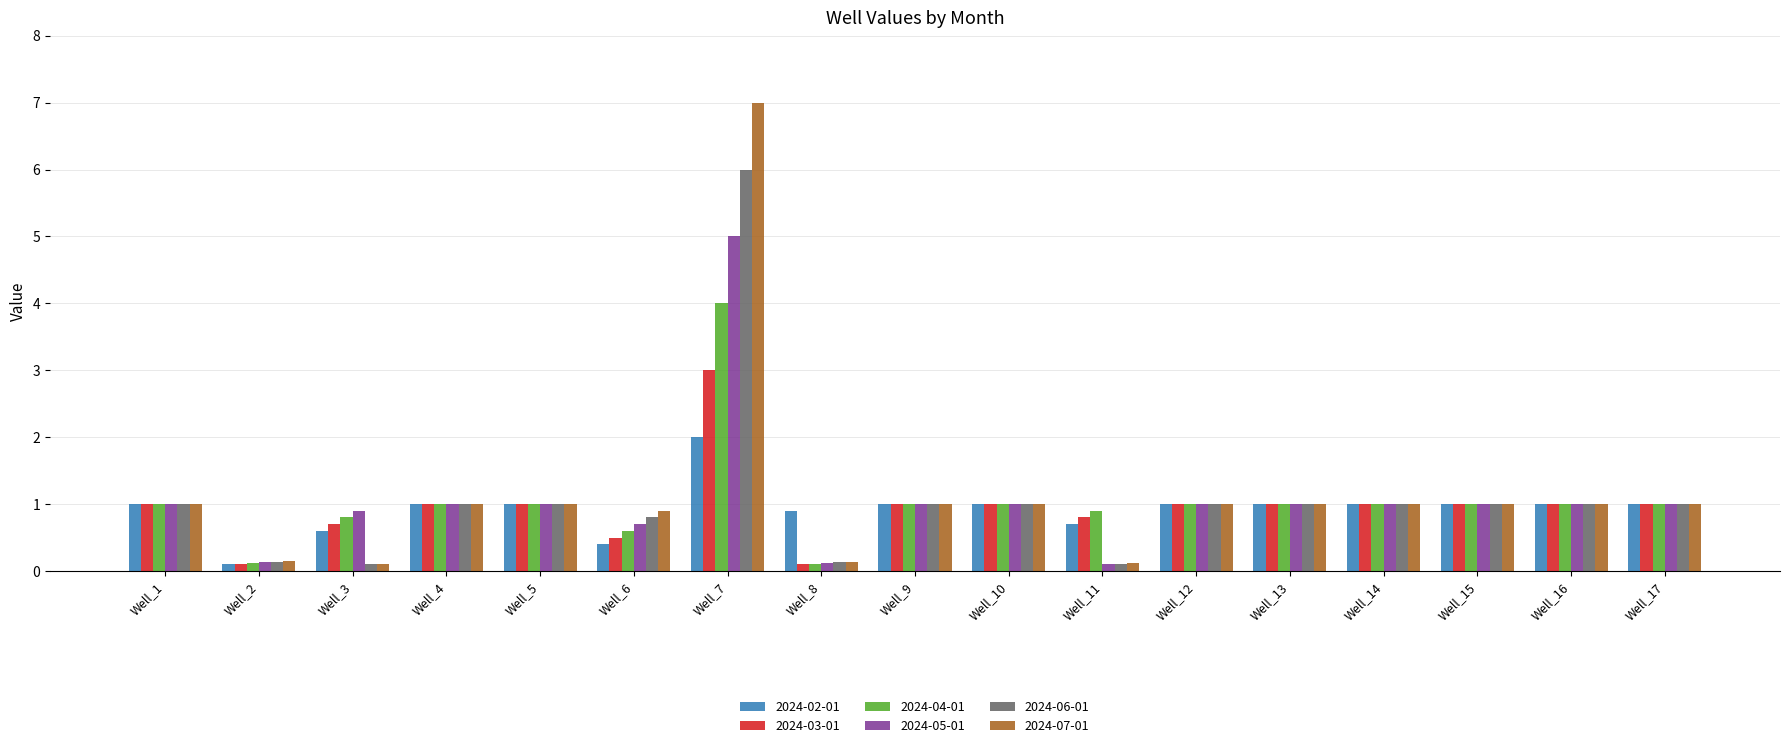

Is it true that 2024-05-01 equals 1.0 at Well_13?

True